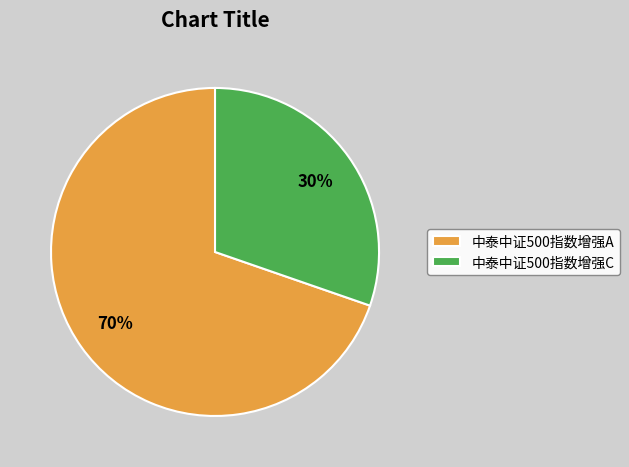

What is the largest slice in the pie chart?

中泰中证500指数增强A